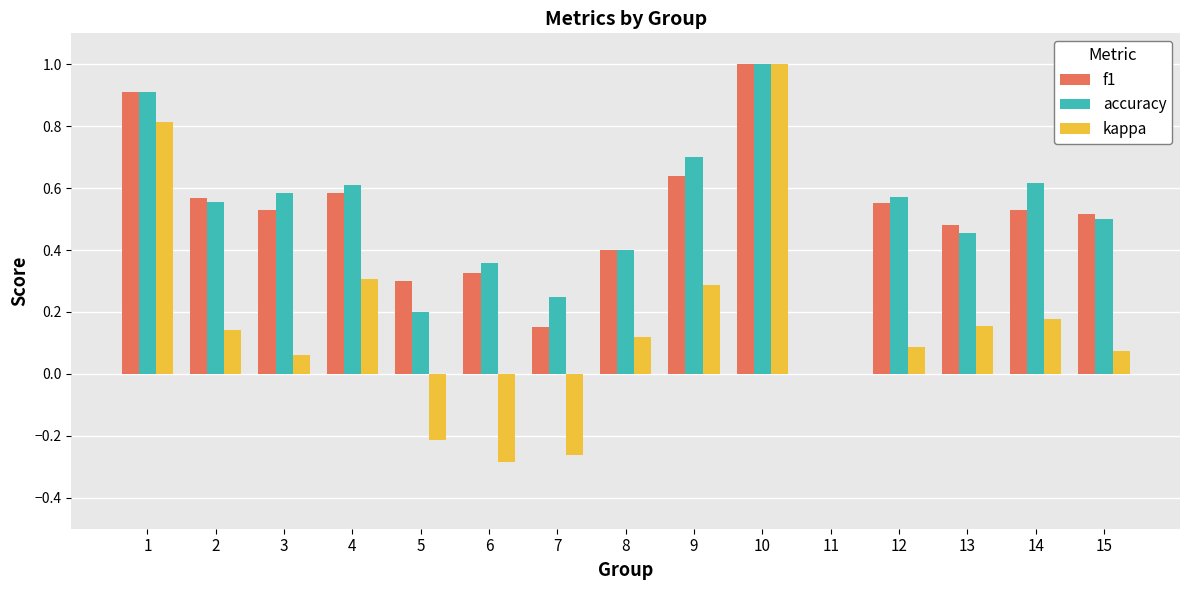

Is it true that f1 equals 0.5 at 6?

False